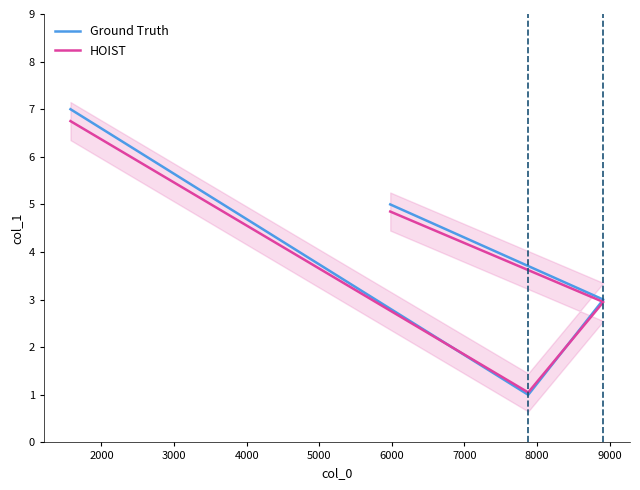

Count the Ground Truth values in the range 3 to 7.

3